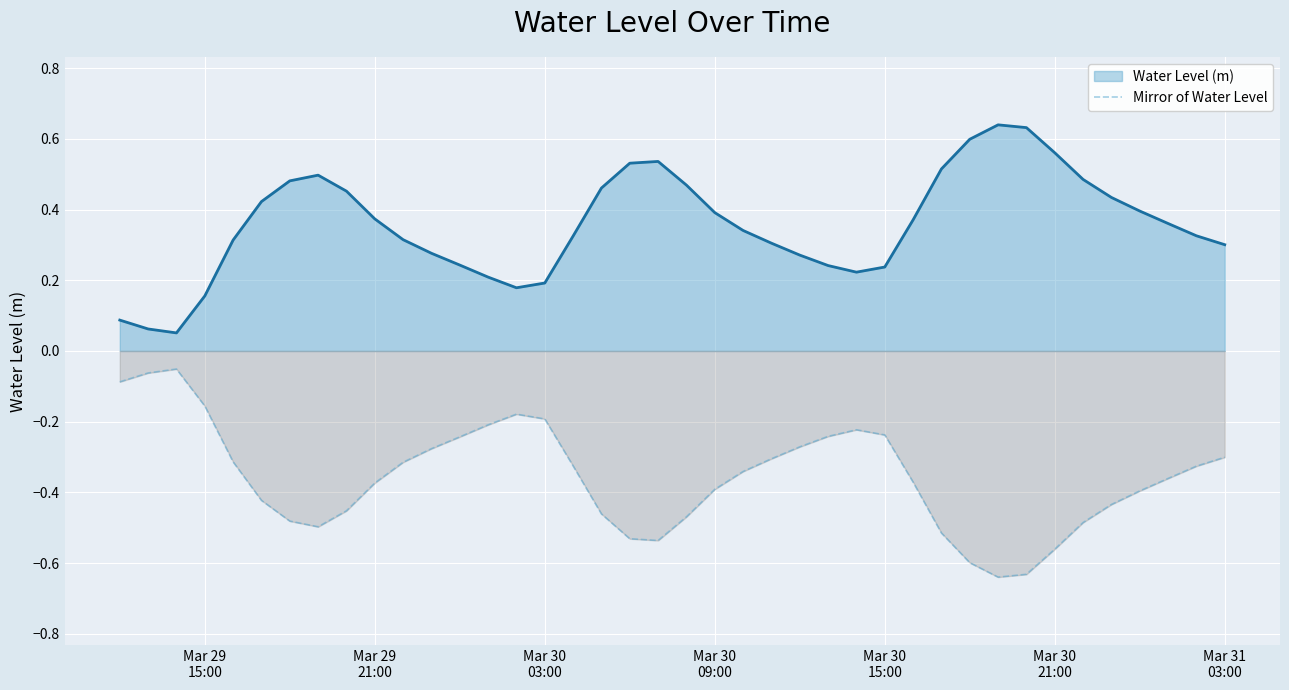

True or false: Mirror of Water Level and Water Level (m) intersect in this chart.

False